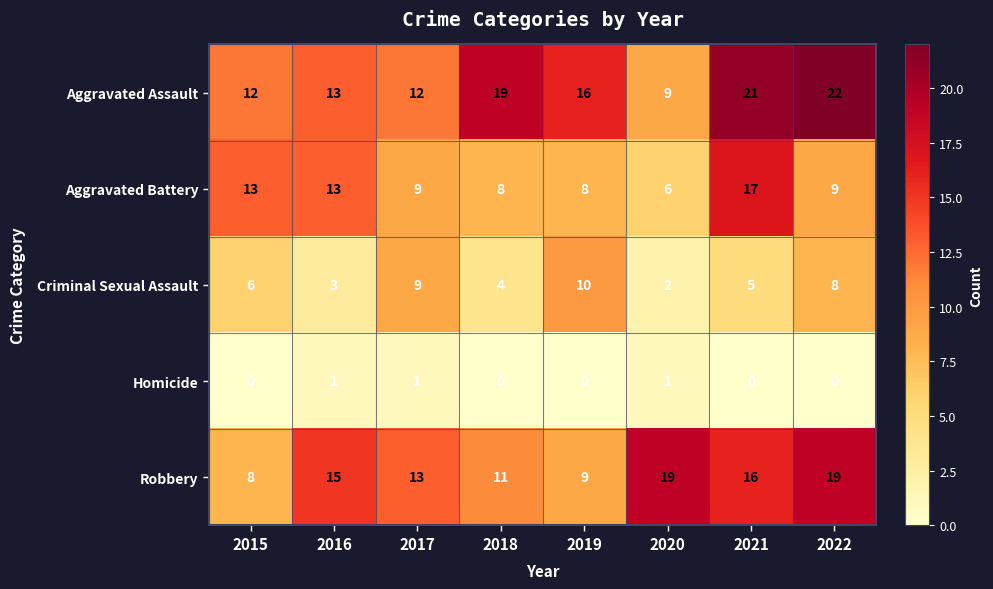

What is the approximate value of Criminal Sexual Assault at 2021?

5